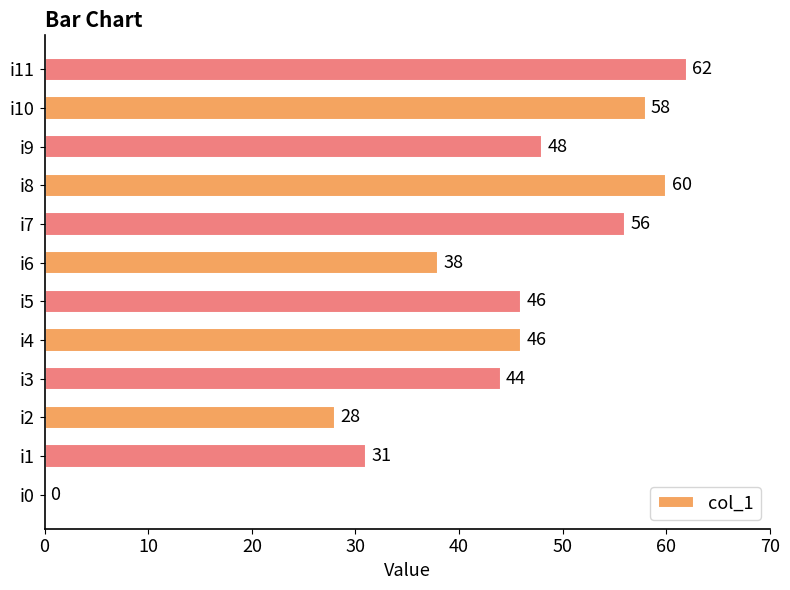

Does the chart contain stacked bars?

No